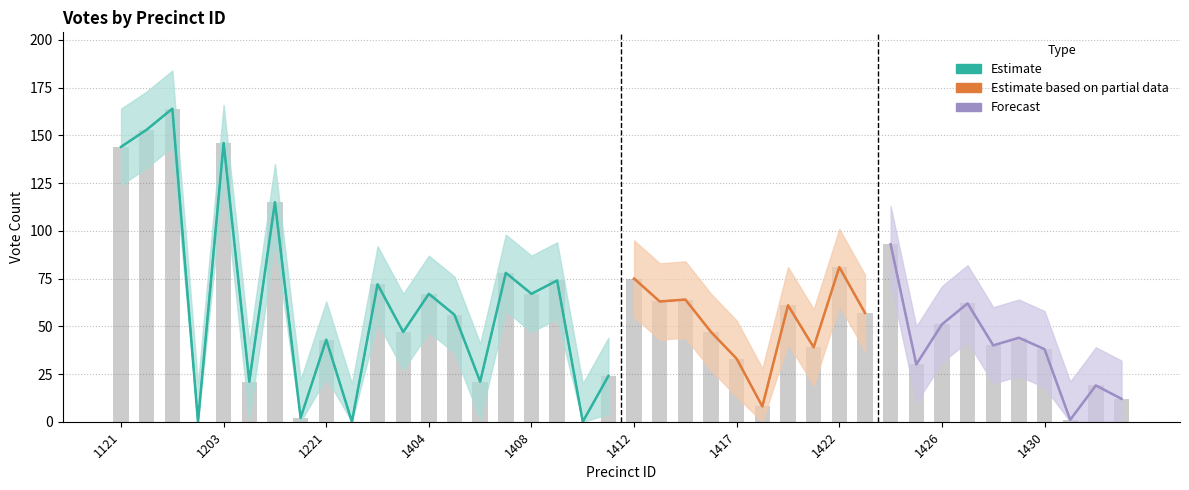

What is the difference between the highest and lowest values at 1124?

40